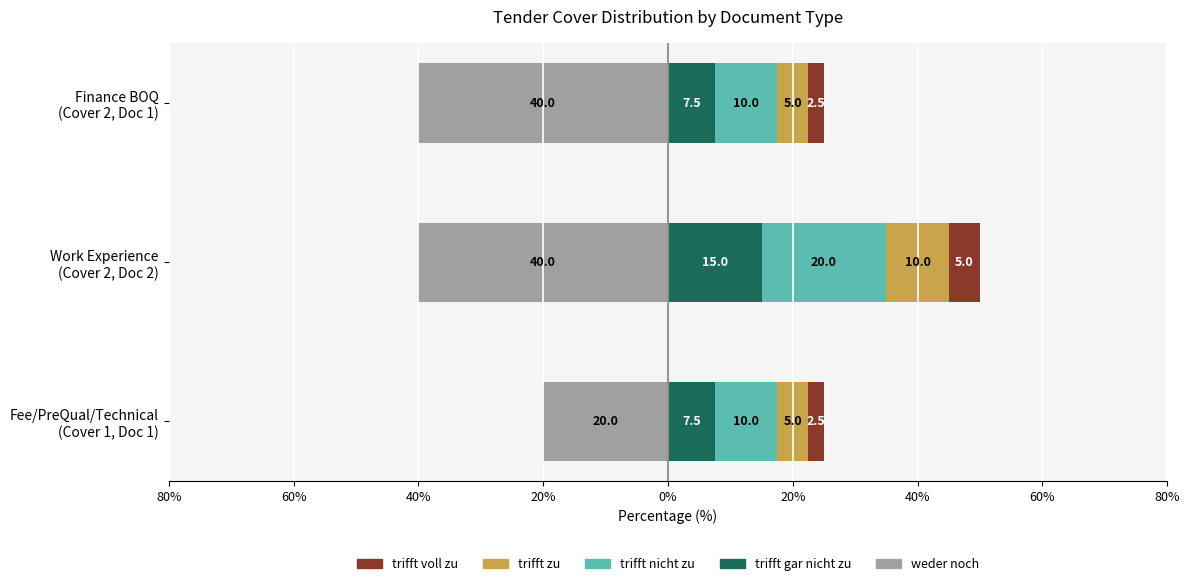

Which series has the largest range (max minus min)?

weder noch